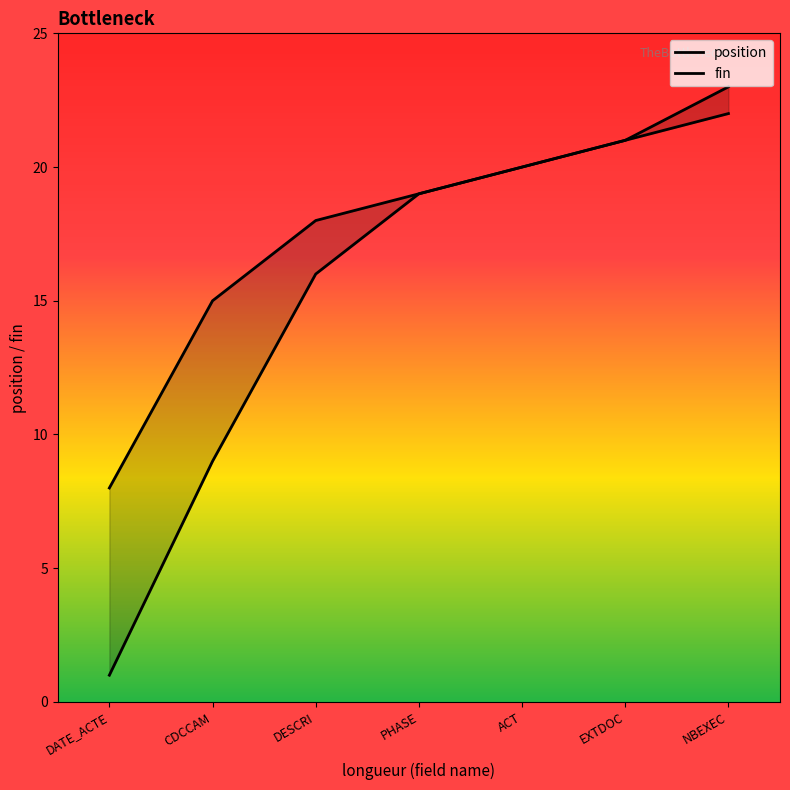

List the series in order of their peak value, lowest first.

position, fin